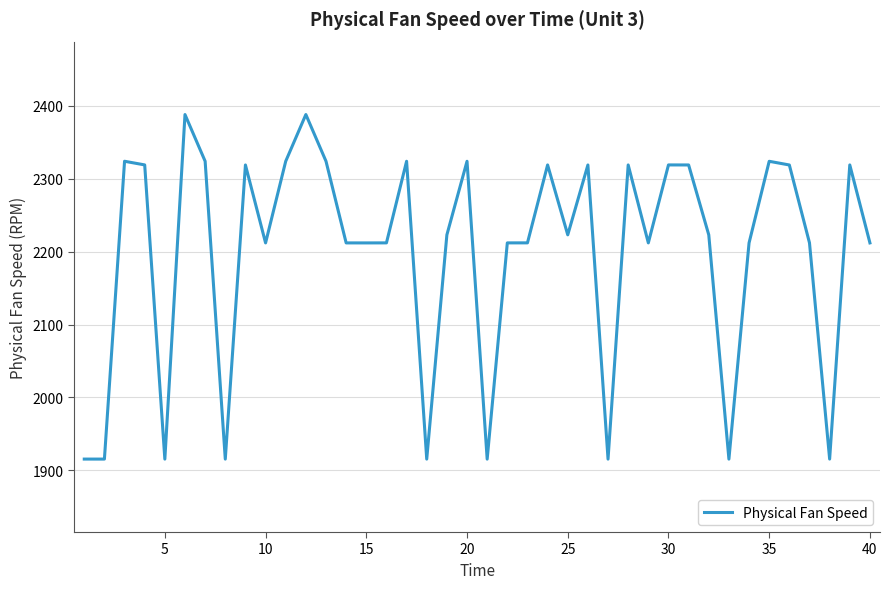

What is the minimum value shown in the chart?

1915.3